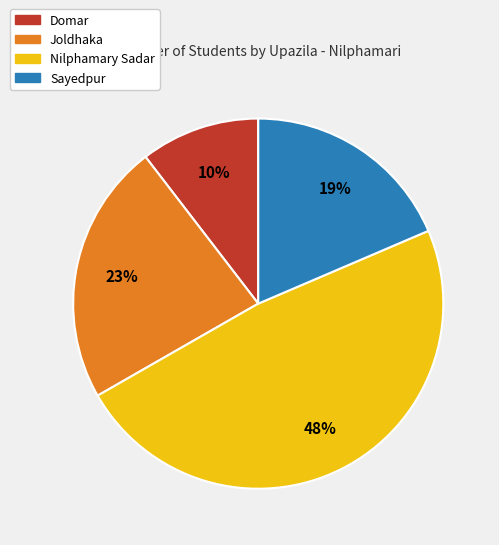

Is there a majority slice in this chart?

No